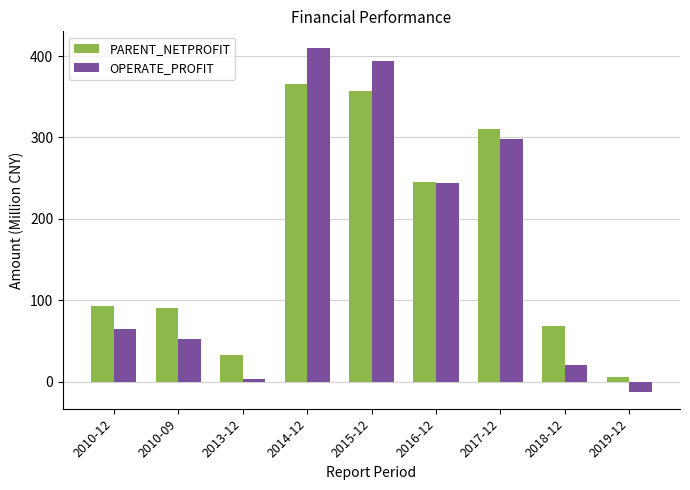

Which series changed the most between 2010-09 and 2013-12?

PARENT_NETPROFIT